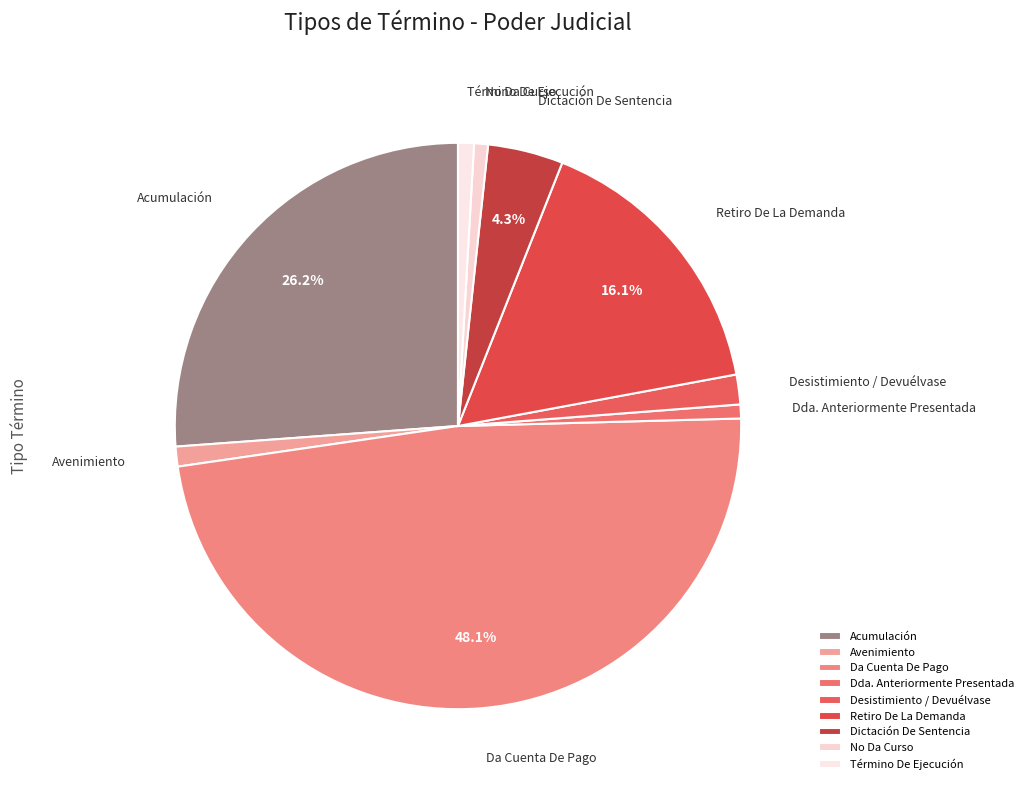

What percentage is the Dictación De Sentencia slice, to the nearest percent?

4%